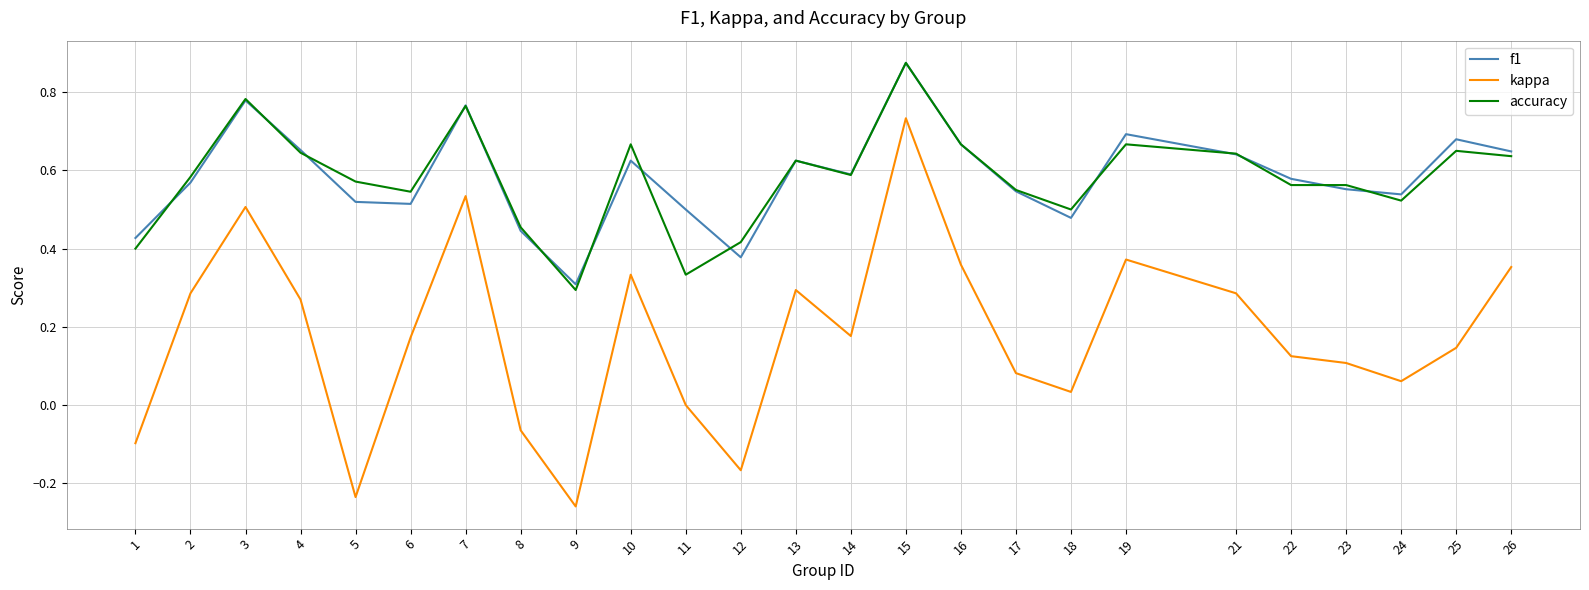

Is it true that f1 equals 0.5 at 17?

True